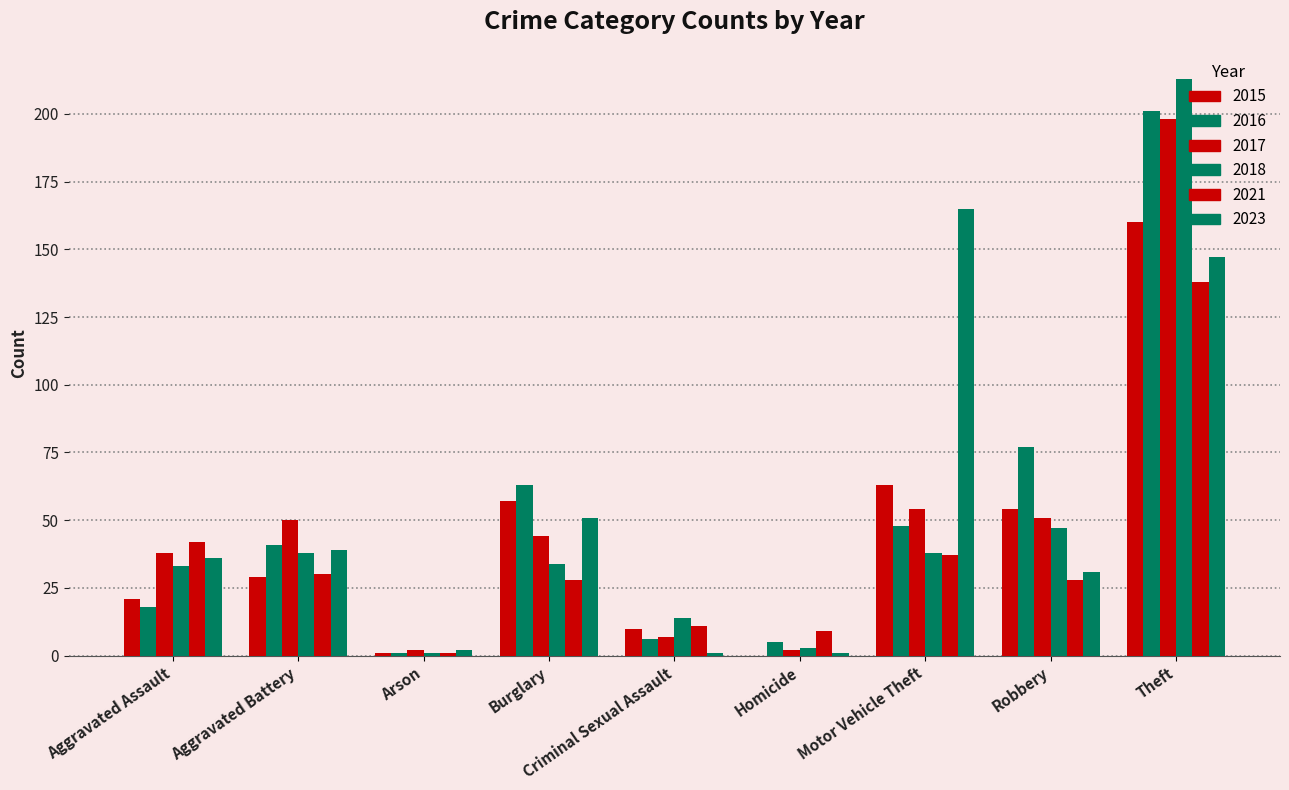

Reading right to left, extract all data points from this chart.

2015: Theft=160	Robbery=54	Motor Vehicle Theft=63	Homicide=0	Criminal Sexual Assault=10	Burglary=57	Arson=1	Aggravated Battery=29	Aggravated Assault=21
2016: Theft=201	Robbery=77	Motor Vehicle Theft=48	Homicide=5	Criminal Sexual Assault=6	Burglary=63	Arson=1	Aggravated Battery=41	Aggravated Assault=18
2017: Theft=198	Robbery=51	Motor Vehicle Theft=54	Homicide=2	Criminal Sexual Assault=7	Burglary=44	Arson=2	Aggravated Battery=50	Aggravated Assault=38
2018: Theft=213	Robbery=47	Motor Vehicle Theft=38	Homicide=3	Criminal Sexual Assault=14	Burglary=34	Arson=1	Aggravated Battery=38	Aggravated Assault=33
2021: Theft=138	Robbery=28	Motor Vehicle Theft=37	Homicide=9	Criminal Sexual Assault=11	Burglary=28	Arson=1	Aggravated Battery=30	Aggravated Assault=42
2023: Theft=147	Robbery=31	Motor Vehicle Theft=165	Homicide=1	Criminal Sexual Assault=1	Burglary=51	Arson=2	Aggravated Battery=39	Aggravated Assault=36